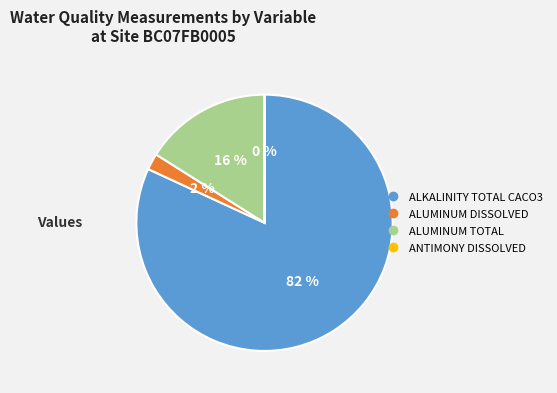

Is it true that ALKALINITY TOTAL CACO3 is 82% of the pie?

True